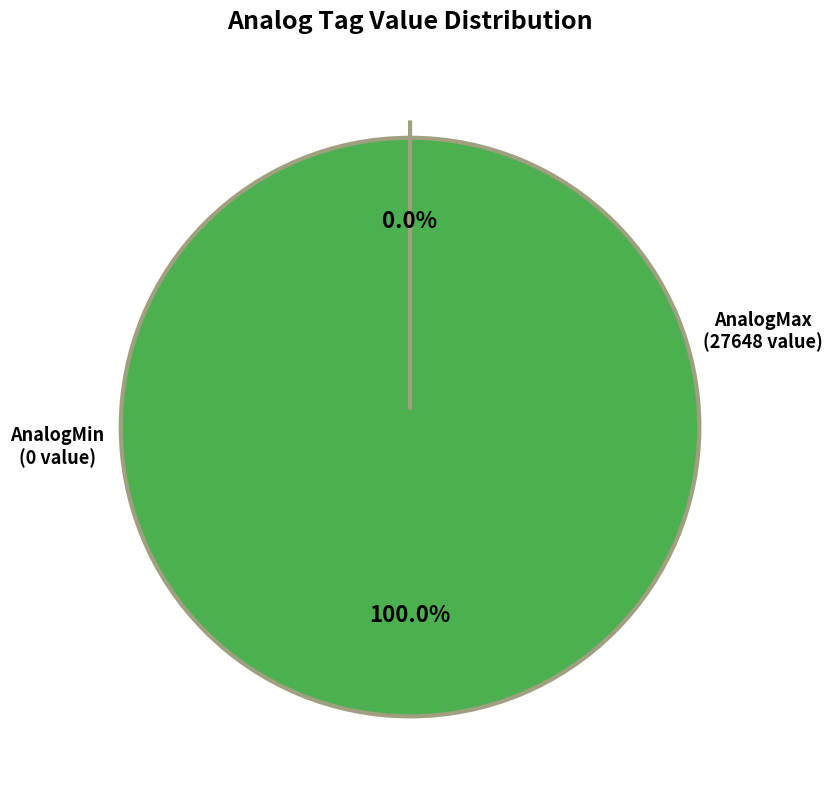

The AnalogMax slice represents 99% of the pie. True or false?

False